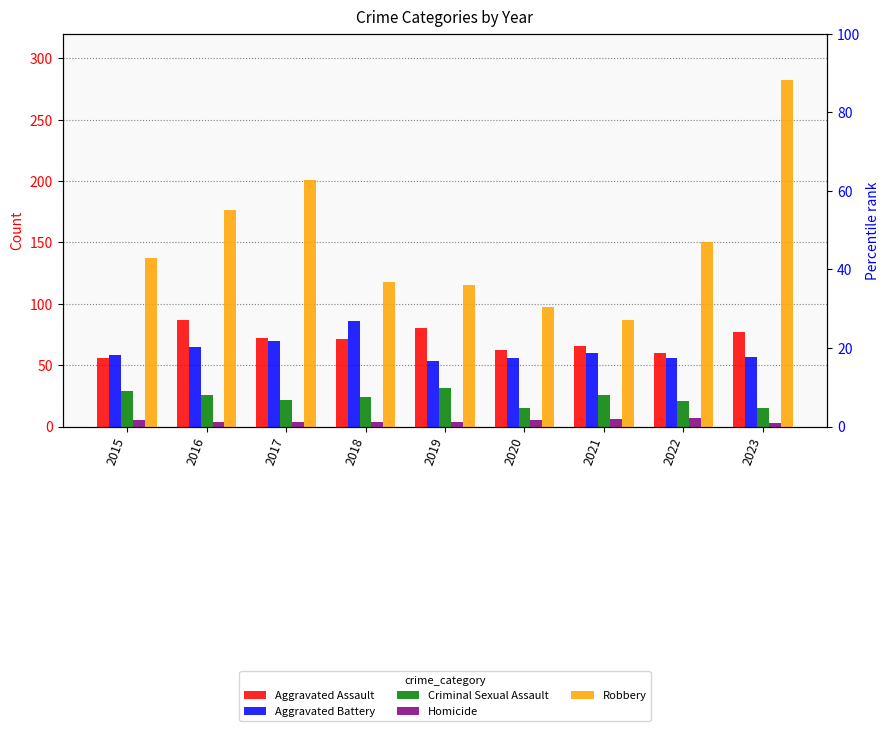

Reading left to right, list all the values displayed in this chart.

Aggravated Assault: 56	87	72	71	80	62	66	60	77
Aggravated Battery: 58	65	70	86	53	56	60	56	57
Criminal Sexual Assault: 29	26	22	24	31	15	26	21	15
Homicide: 5	4	4	4	4	5	6	7	3
Robbery: 137	176	201	118	115	97	87	150	282